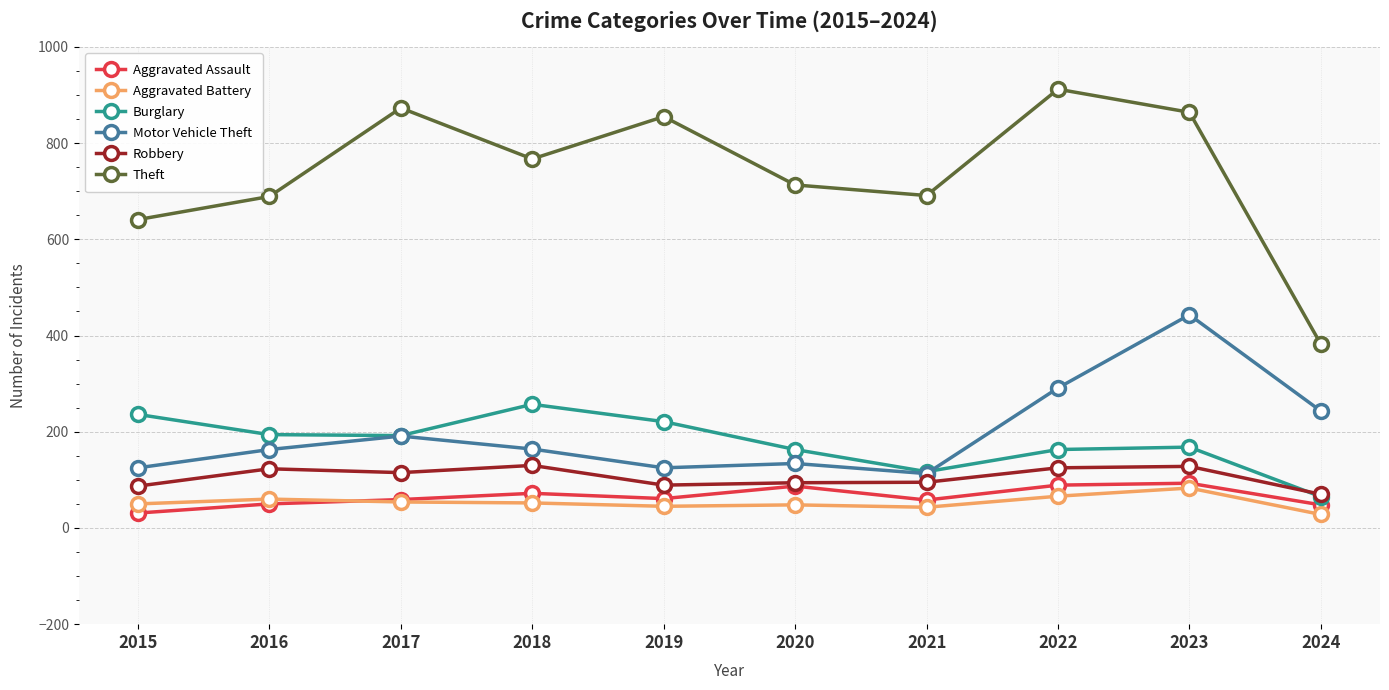

How many interior local valleys does the Burglary series have?

2